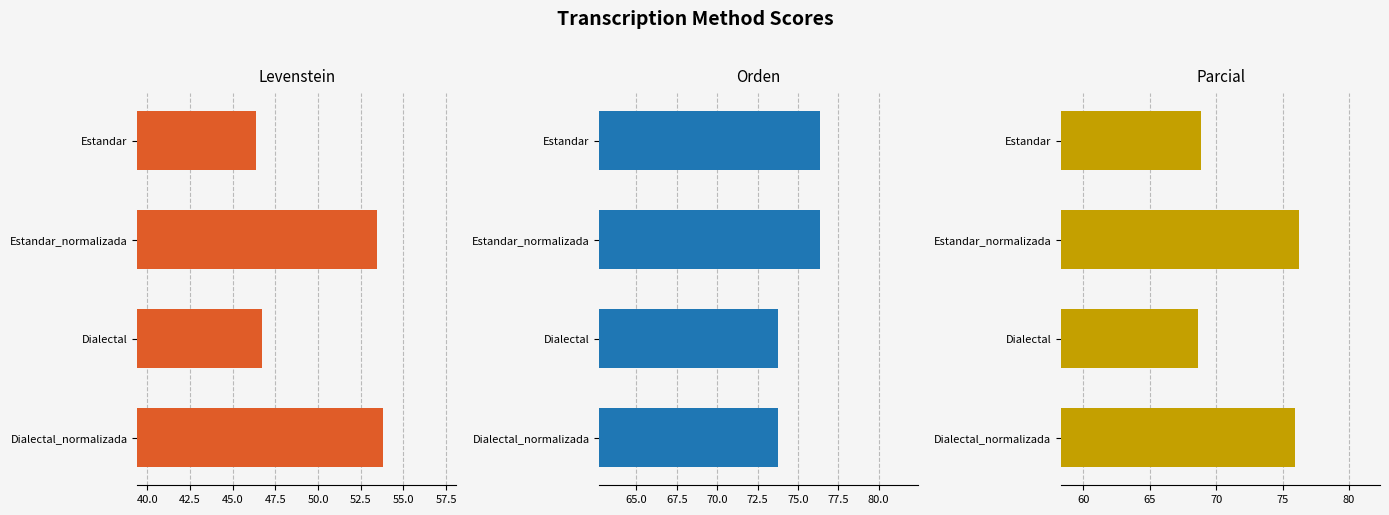

How many values in the Levenstein series exceed 53?

2